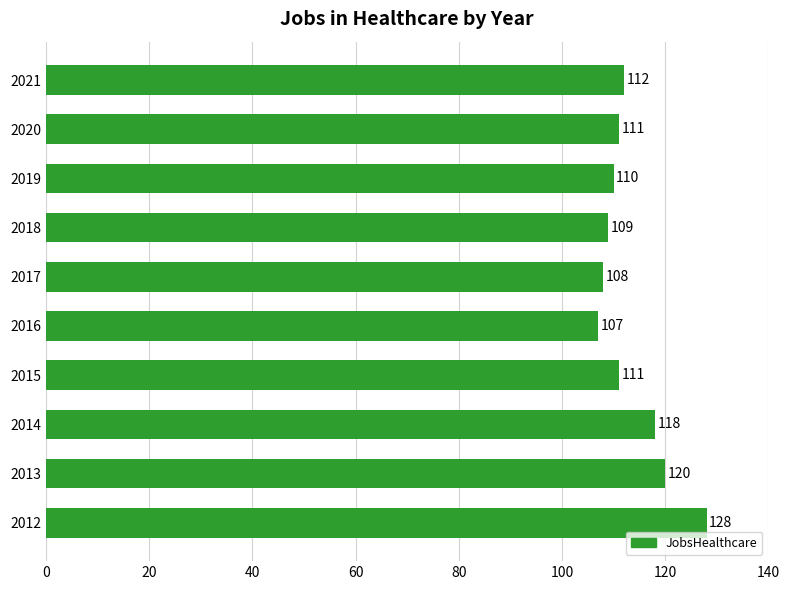

How many data points are less than 111?

4